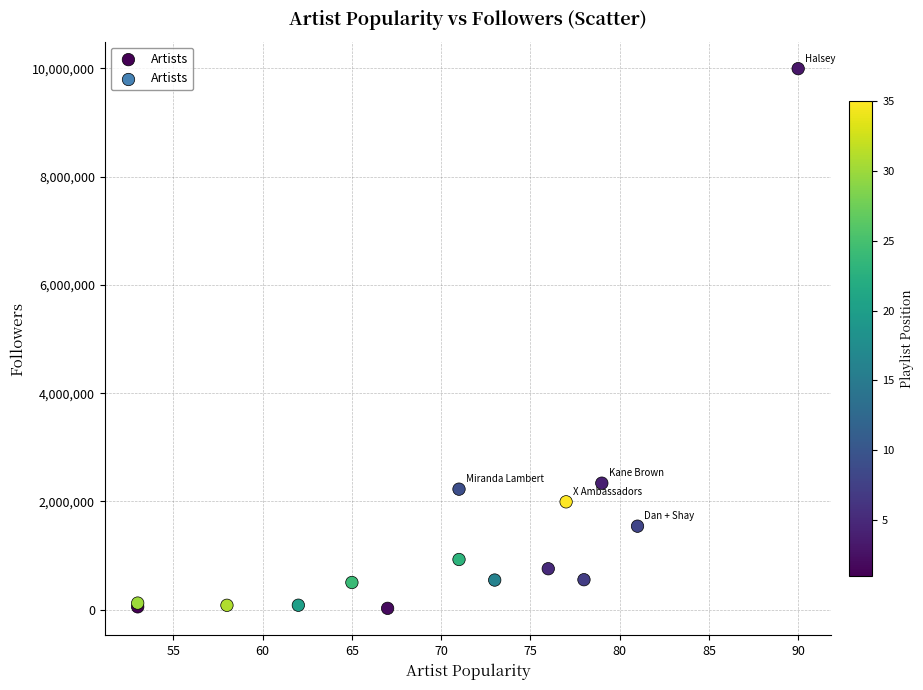

What Y value in the scatter plot is closest to 5009899?

2337717